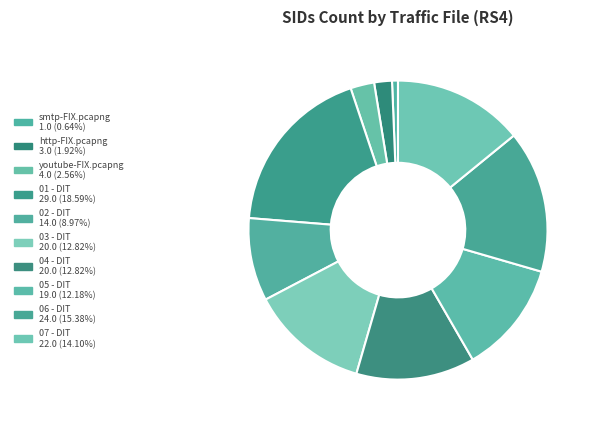

To the nearest percent, what percentage of the pie is 01 - DIT?

19%